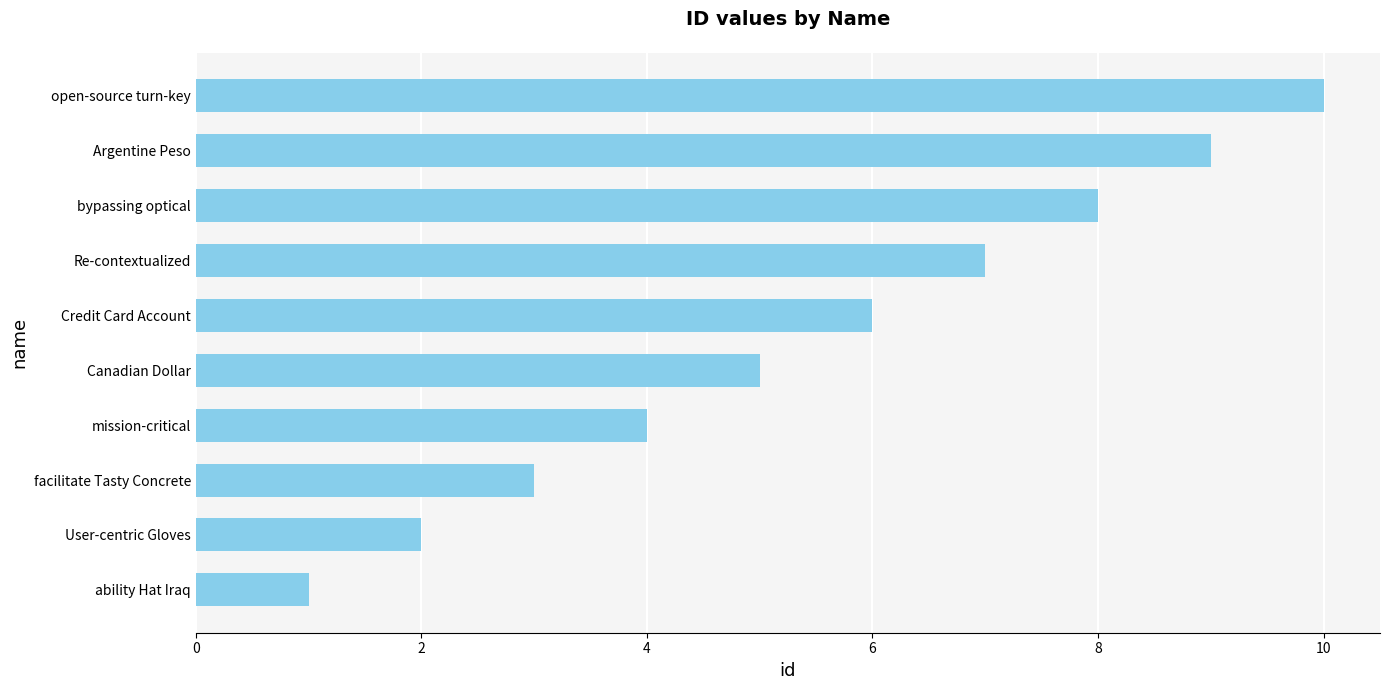

The chart shows a value of 7 at Re-contextualized. True or false?

True